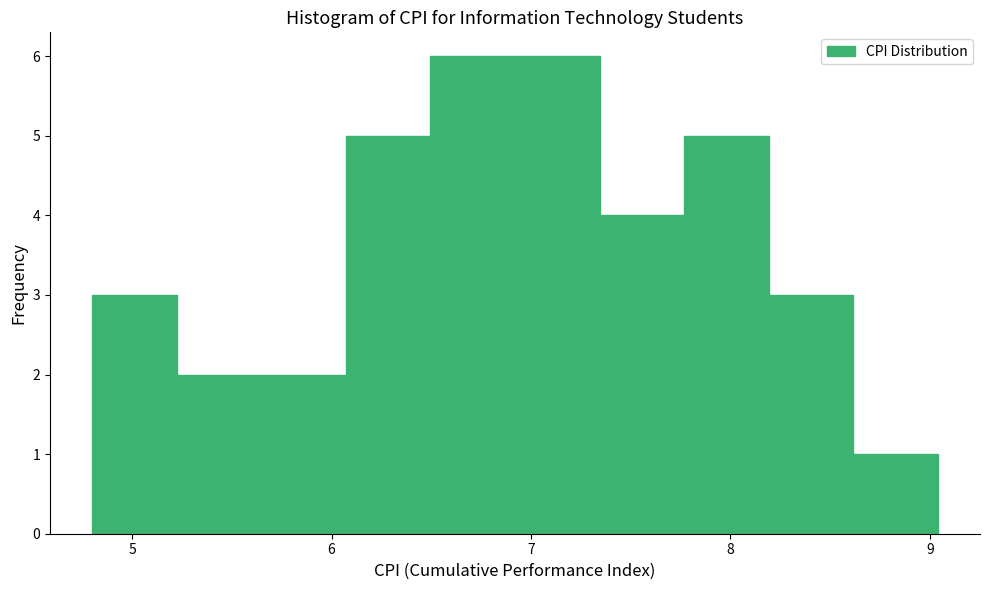

Reading left to right, list every bar in this chart as the range it spans on the x-axis followed by its height. Neither the bar edges nor the heights are printed on the chart, so give them approximately, as read against the axes.

4.8 to 5.2: 3
5.2 to 5.6: 2
5.6 to 6.1: 2
6.1 to 6.5: 5
6.5 to 6.9: 6
6.9 to 7.3: 6
7.3 to 7.8: 4
7.8 to 8.2: 5
8.2 to 8.6: 3
8.6 to 9.0: 1